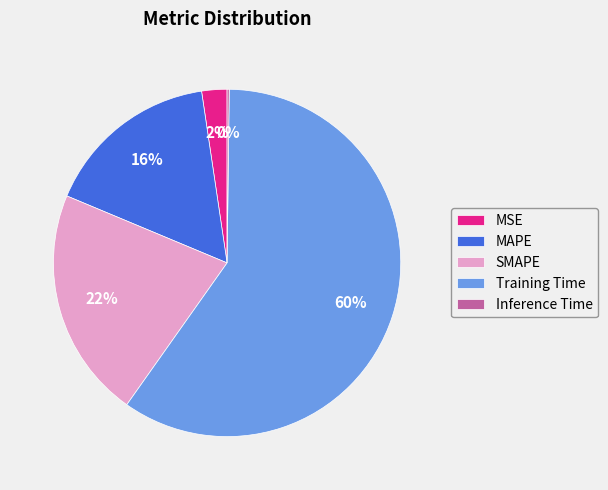

True or false: Training Time accounts for 60% of the total.

True